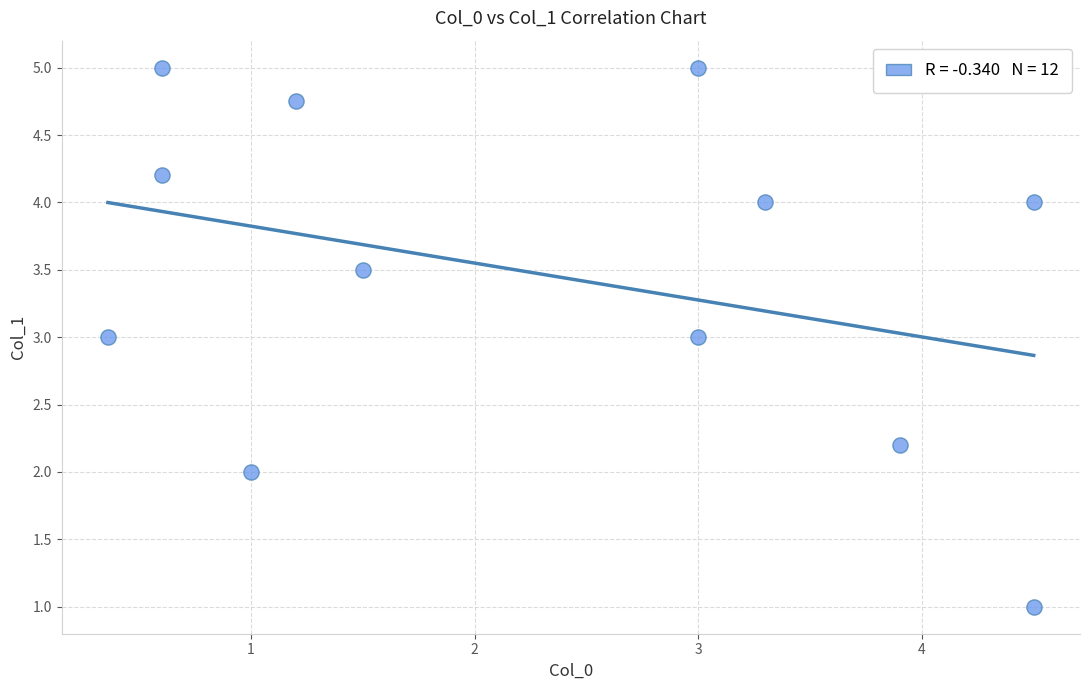

What is the range of X values (max minus min)?

4.1